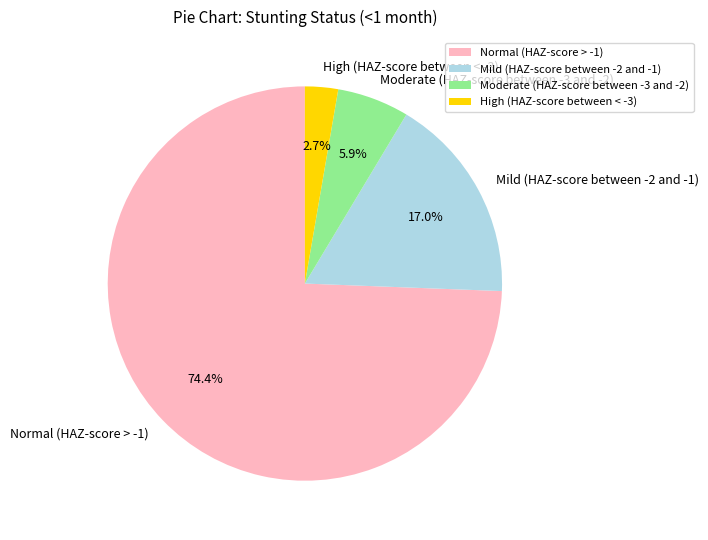

Is it true that Mild (HAZ-score between -2 and -1) is 17% of the pie?

True